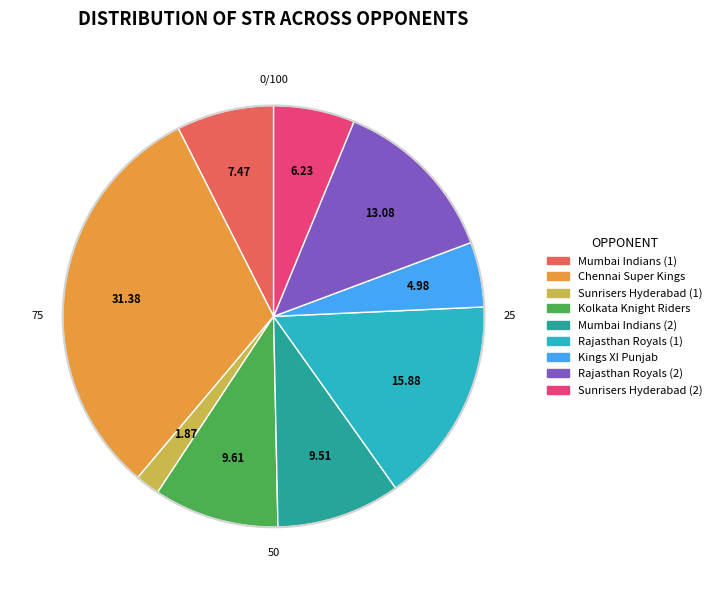

Combined, do Rajasthan Royals (1) and Sunrisers Hyderabad (1) account for over 50%?

No